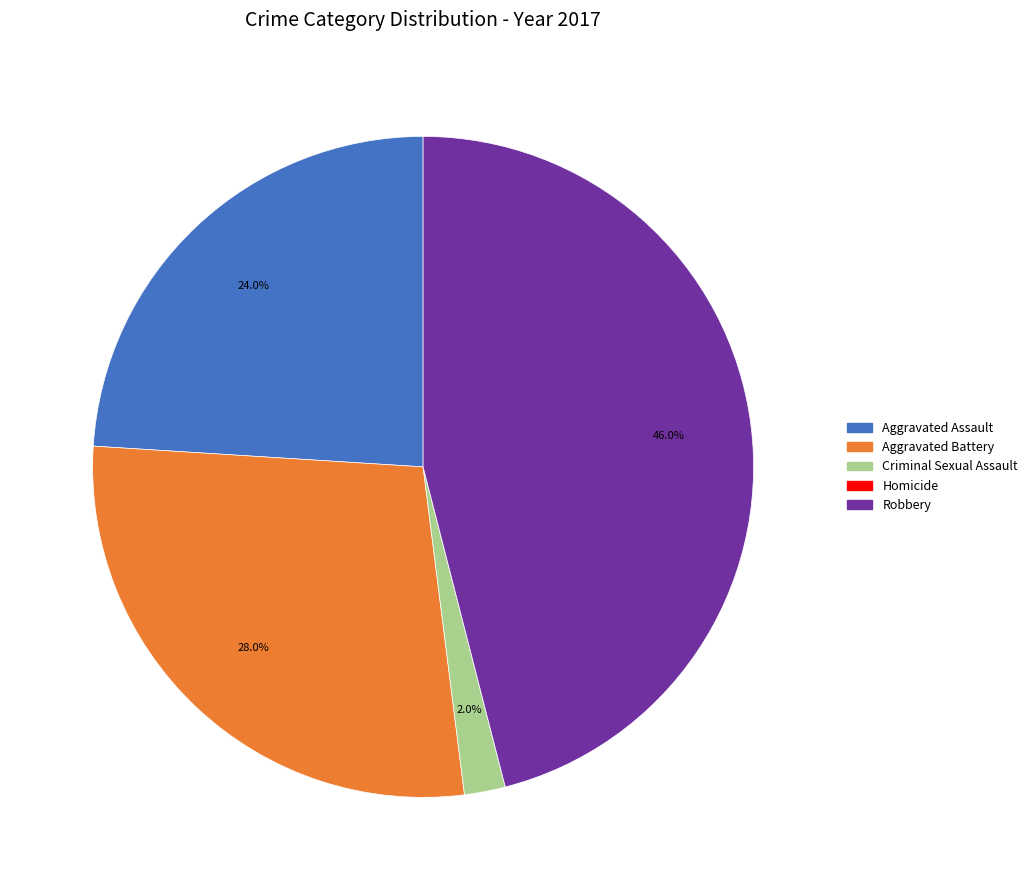

To the nearest percent, what percentage of the pie is Aggravated Assault?

24%